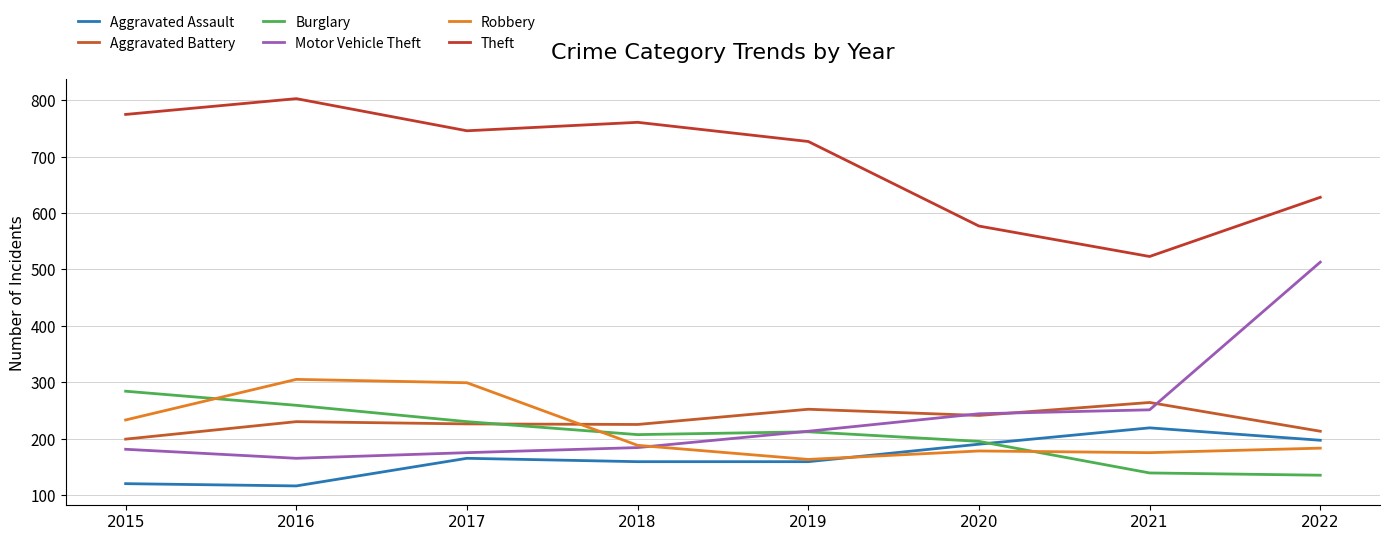

True or false: Burglary has a value of 195 at 2020.

True